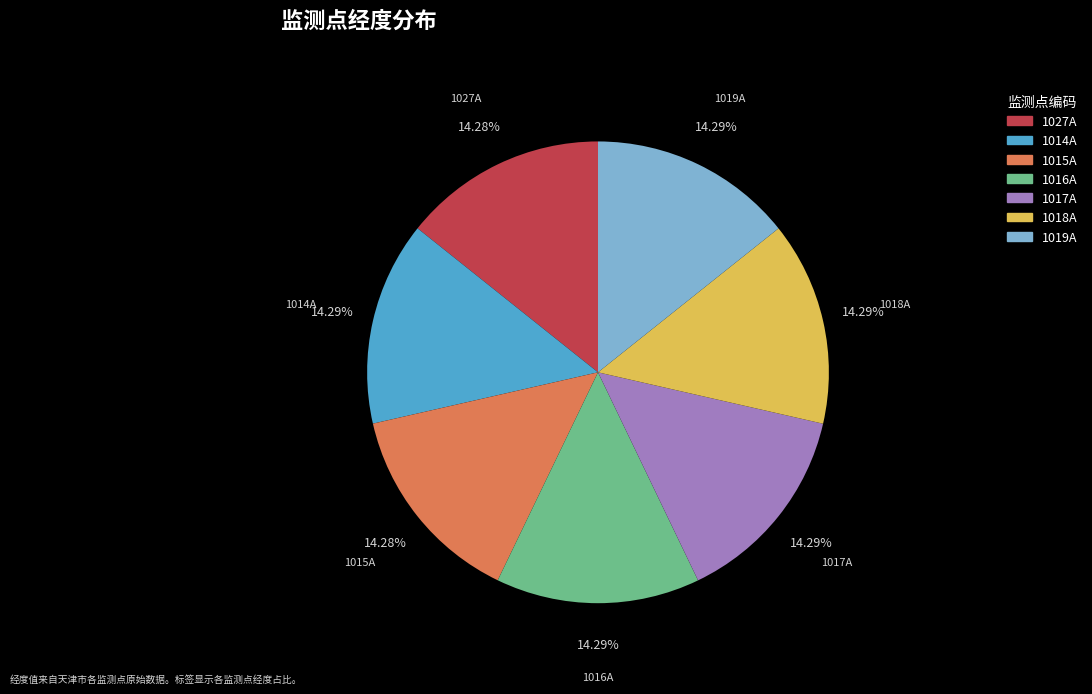

What is the ratio of the value at 1015A to the value at 1019A?

1.0